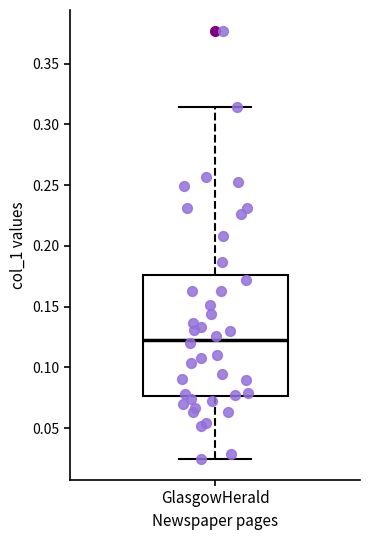

Read this box plot against the y-axis: the position of the median line, the range covered by the box, and the ends of both whiskers. The values are not printed on the chart, so give them approximately, as read against the axis.

median 0.125, box 0.075 to 0.175, whiskers 0.025 to 0.315